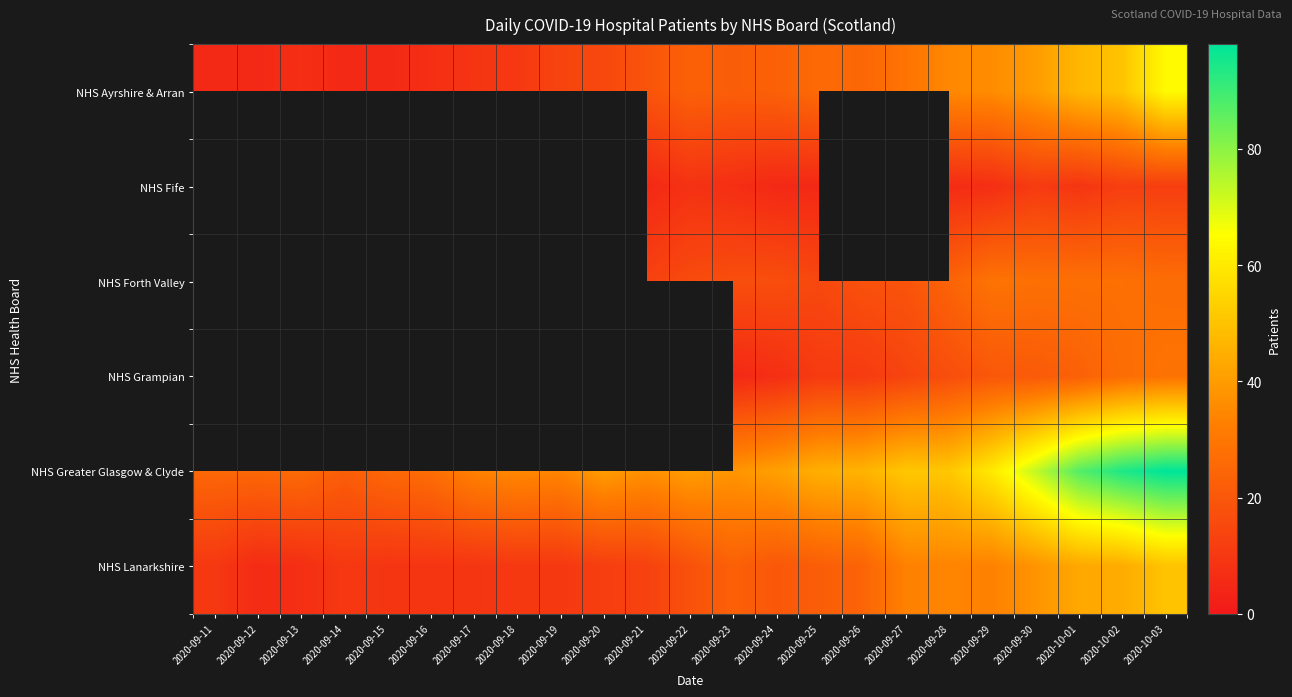

List the labels in order of NHS Ayrshire & Arran value, smallest first.

2020-09-11, 2020-09-12, 2020-09-14, 2020-09-15, 2020-09-13, 2020-09-16, 2020-09-17, 2020-09-18, 2020-09-19, 2020-09-20, 2020-09-21, 2020-09-23, 2020-09-22, 2020-09-24, 2020-09-26, 2020-09-25, 2020-09-27, 2020-09-28, 2020-09-29, 2020-09-30, 2020-10-01, 2020-10-02, 2020-10-03